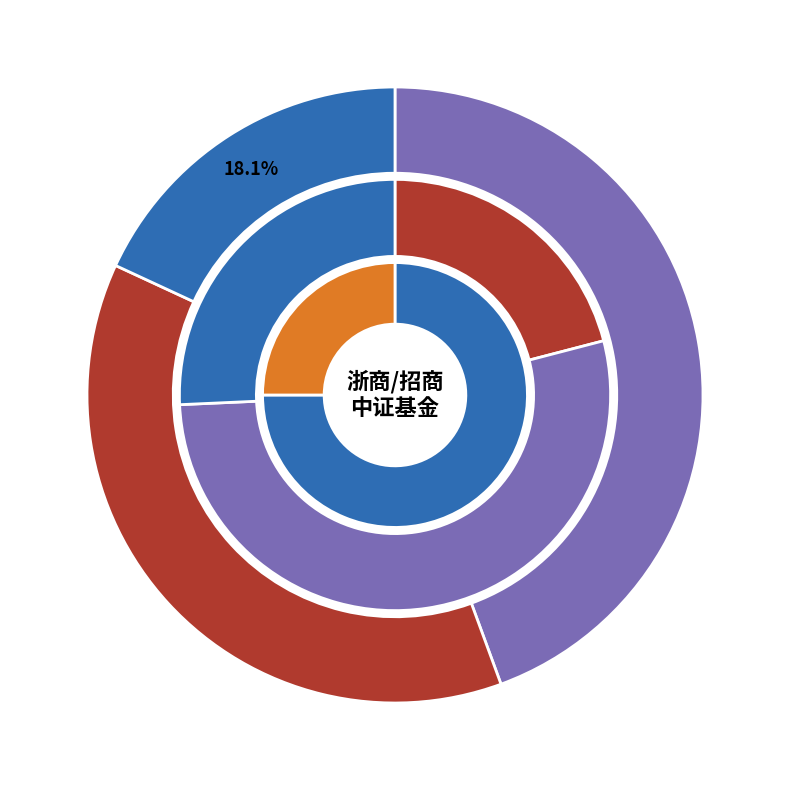

How many slices are in this pie chart?

3